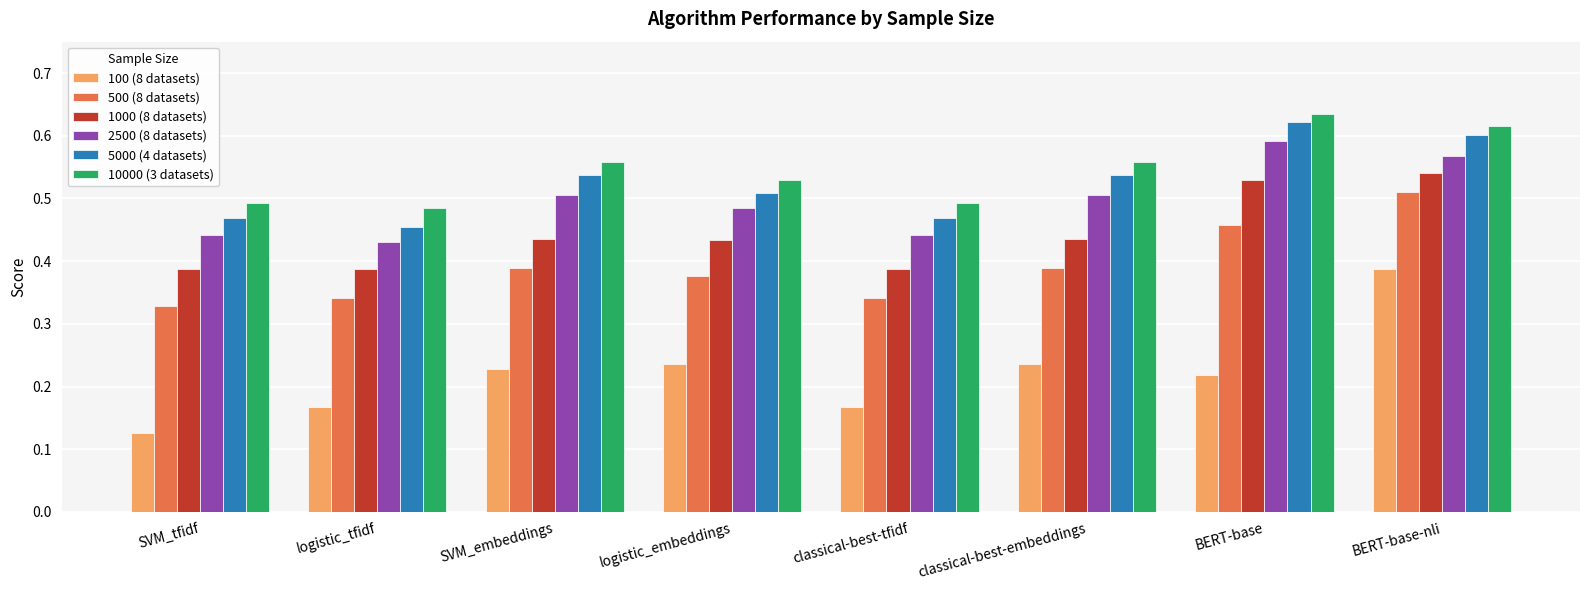

At logistic_tfidf, list the series in order from largest to smallest.

10000 (3 datasets), 5000 (4 datasets), 2500 (8 datasets), 1000 (8 datasets), 500 (8 datasets), 100 (8 datasets)